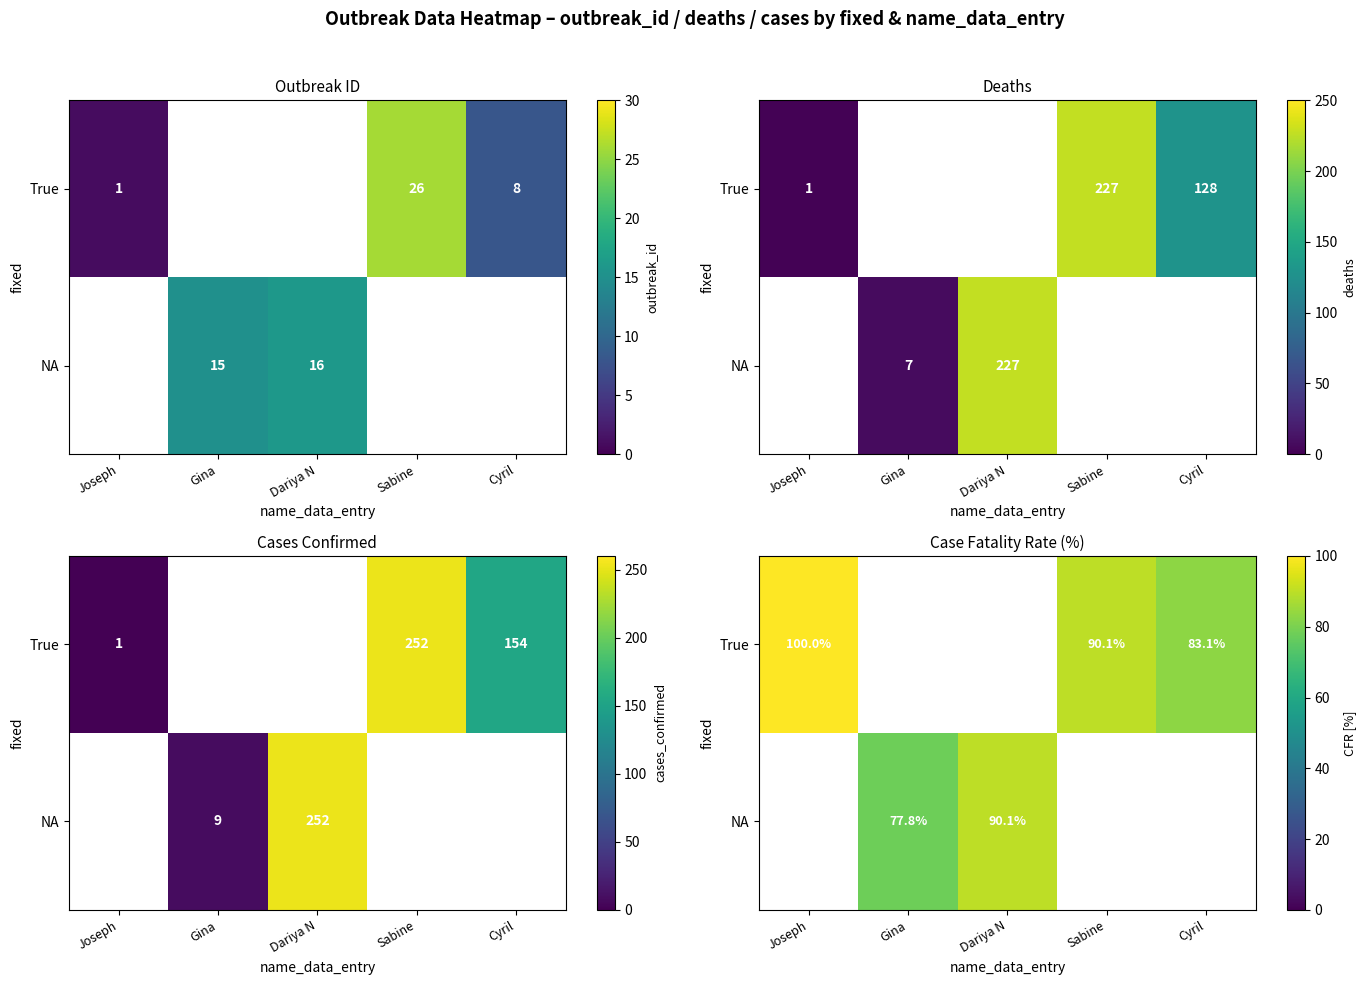

Rank the series at Joseph from highest to lowest value.

True, NA